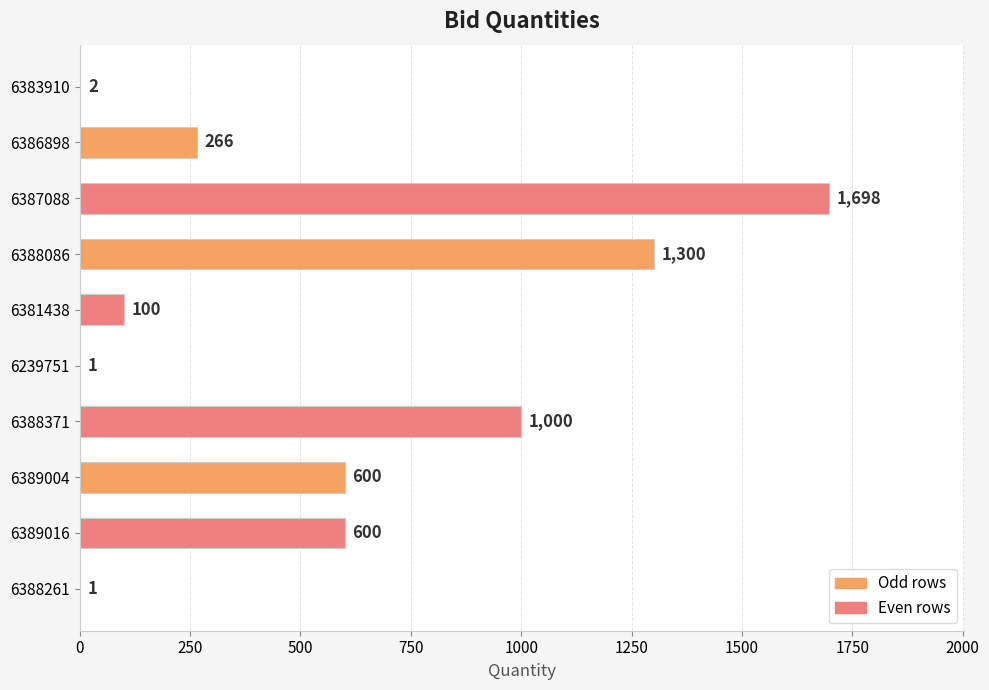

Where is the data nearest to the value 849?

6388371